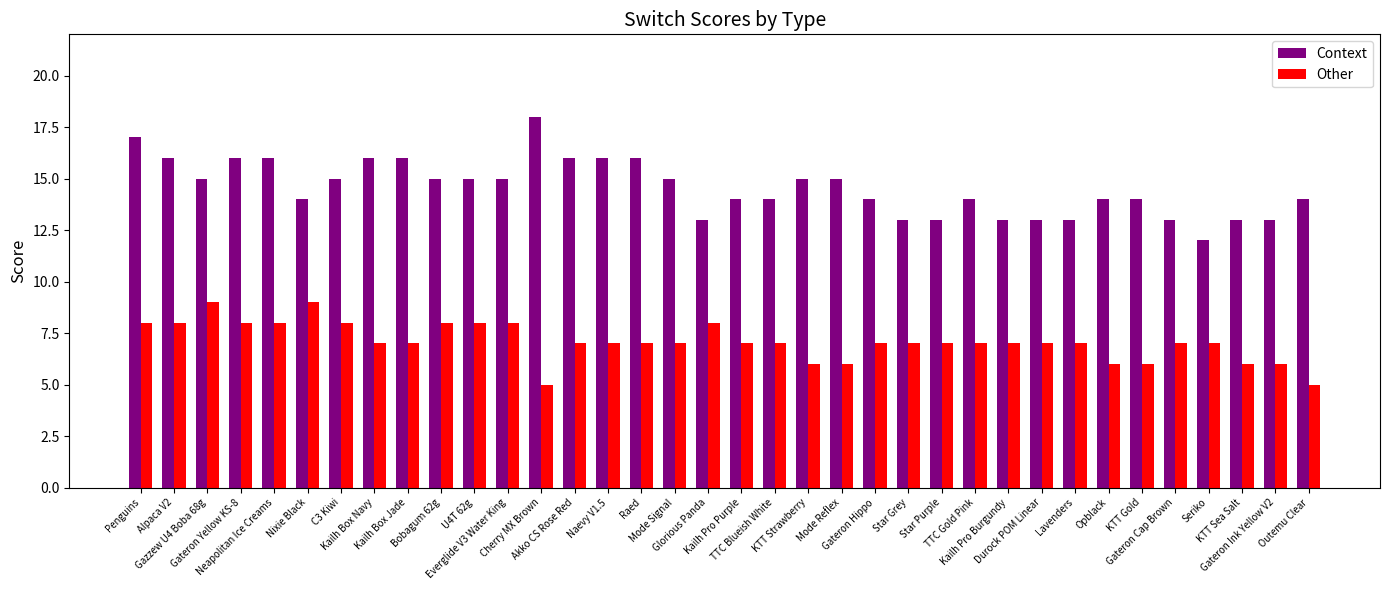

How many series are shown in this chart?

2